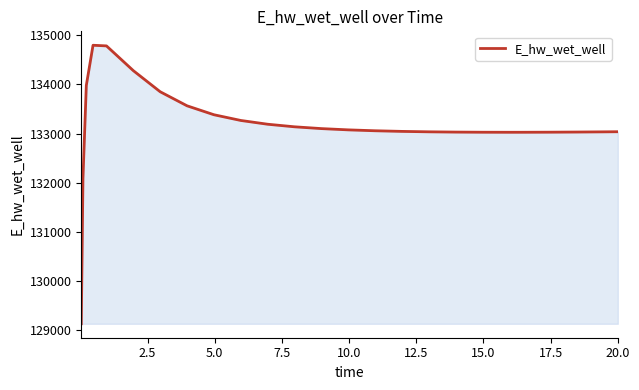

What is the maximum value shown in the chart?

134795.9